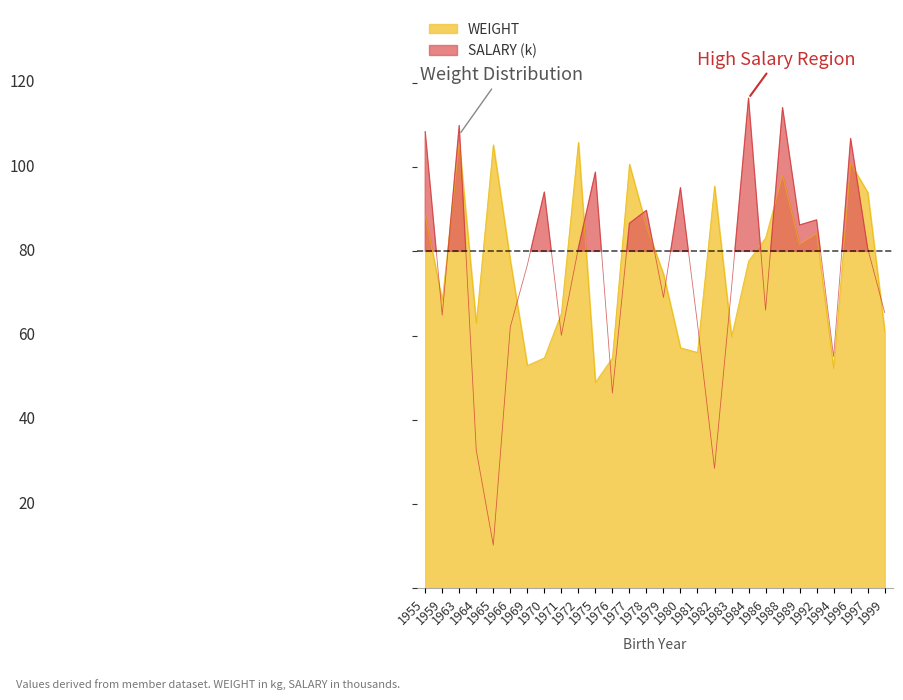

At how many categories does at least one series exceed 81?

17